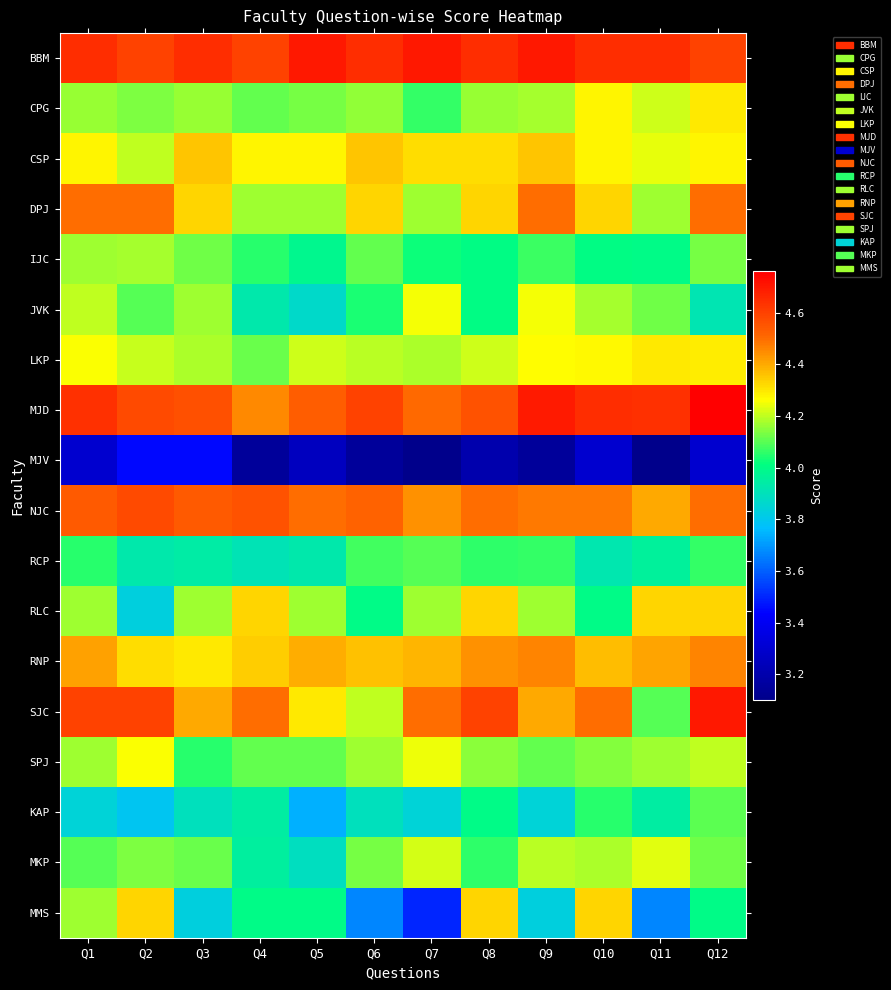

Reading left to right, extract all data points from this chart.

BBM: Q1=4.7	Q2=4.6	Q3=4.7	Q4=4.6	Q5=4.7	Q6=4.7	Q7=4.7	Q8=4.7	Q9=4.7	Q10=4.7	Q11=4.7	Q12=4.6
CPG: Q1=4.2	Q2=4.1	Q3=4.2	Q4=4.1	Q5=4.1	Q6=4.2	Q7=4.1	Q8=4.2	Q9=4.2	Q10=4.3	Q11=4.2	Q12=4.3
CSP: Q1=4.3	Q2=4.2	Q3=4.4	Q4=4.3	Q5=4.3	Q6=4.4	Q7=4.3	Q8=4.3	Q9=4.4	Q10=4.3	Q11=4.2	Q12=4.3
DPJ: Q1=4.5	Q2=4.5	Q3=4.3	Q4=4.2	Q5=4.2	Q6=4.3	Q7=4.2	Q8=4.3	Q9=4.5	Q10=4.3	Q11=4.2	Q12=4.5
IJC: Q1=4.2	Q2=4.2	Q3=4.1	Q4=4.1	Q5=4.0	Q6=4.1	Q7=4.0	Q8=4.0	Q9=4.1	Q10=4.0	Q11=4.0	Q12=4.1
JVK: Q1=4.2	Q2=4.1	Q3=4.2	Q4=3.9	Q5=3.9	Q6=4.0	Q7=4.2	Q8=4.0	Q9=4.2	Q10=4.2	Q11=4.1	Q12=3.9
LKP: Q1=4.3	Q2=4.2	Q3=4.2	Q4=4.1	Q5=4.2	Q6=4.2	Q7=4.2	Q8=4.2	Q9=4.3	Q10=4.3	Q11=4.3	Q12=4.3
MJD: Q1=4.6	Q2=4.6	Q3=4.6	Q4=4.5	Q5=4.5	Q6=4.6	Q7=4.5	Q8=4.6	Q9=4.7	Q10=4.7	Q11=4.6	Q12=4.8
MJV: Q1=3.3	Q2=3.5	Q3=3.5	Q4=3.1	Q5=3.2	Q6=3.1	Q7=3.1	Q8=3.2	Q9=3.1	Q10=3.3	Q11=3.1	Q12=3.3
NJC: Q1=4.5	Q2=4.6	Q3=4.5	Q4=4.6	Q5=4.5	Q6=4.5	Q7=4.4	Q8=4.5	Q9=4.5	Q10=4.5	Q11=4.4	Q12=4.5
RCP: Q1=4.1	Q2=3.9	Q3=3.9	Q4=3.9	Q5=3.9	Q6=4.1	Q7=4.1	Q8=4.1	Q9=4.1	Q10=3.9	Q11=4.0	Q12=4.1
RLC: Q1=4.2	Q2=3.8	Q3=4.2	Q4=4.3	Q5=4.2	Q6=4.0	Q7=4.2	Q8=4.3	Q9=4.2	Q10=4.0	Q11=4.3	Q12=4.3
RNP: Q1=4.4	Q2=4.3	Q3=4.3	Q4=4.3	Q5=4.4	Q6=4.4	Q7=4.4	Q8=4.4	Q9=4.5	Q10=4.4	Q11=4.4	Q12=4.5
SJC: Q1=4.6	Q2=4.6	Q3=4.4	Q4=4.5	Q5=4.3	Q6=4.2	Q7=4.5	Q8=4.6	Q9=4.4	Q10=4.5	Q11=4.1	Q12=4.7
SPJ: Q1=4.2	Q2=4.3	Q3=4.1	Q4=4.1	Q5=4.1	Q6=4.2	Q7=4.2	Q8=4.2	Q9=4.1	Q10=4.1	Q11=4.2	Q12=4.2
KAP: Q1=3.8	Q2=3.8	Q3=3.9	Q4=3.9	Q5=3.7	Q6=3.9	Q7=3.8	Q8=4.0	Q9=3.8	Q10=4.1	Q11=3.9	Q12=4.1
MKP: Q1=4.1	Q2=4.1	Q3=4.1	Q4=4.0	Q5=3.9	Q6=4.1	Q7=4.2	Q8=4.1	Q9=4.2	Q10=4.2	Q11=4.2	Q12=4.1
MMS: Q1=4.2	Q2=4.3	Q3=3.8	Q4=4.0	Q5=4.0	Q6=3.7	Q7=3.5	Q8=4.3	Q9=3.8	Q10=4.3	Q11=3.7	Q12=4.0